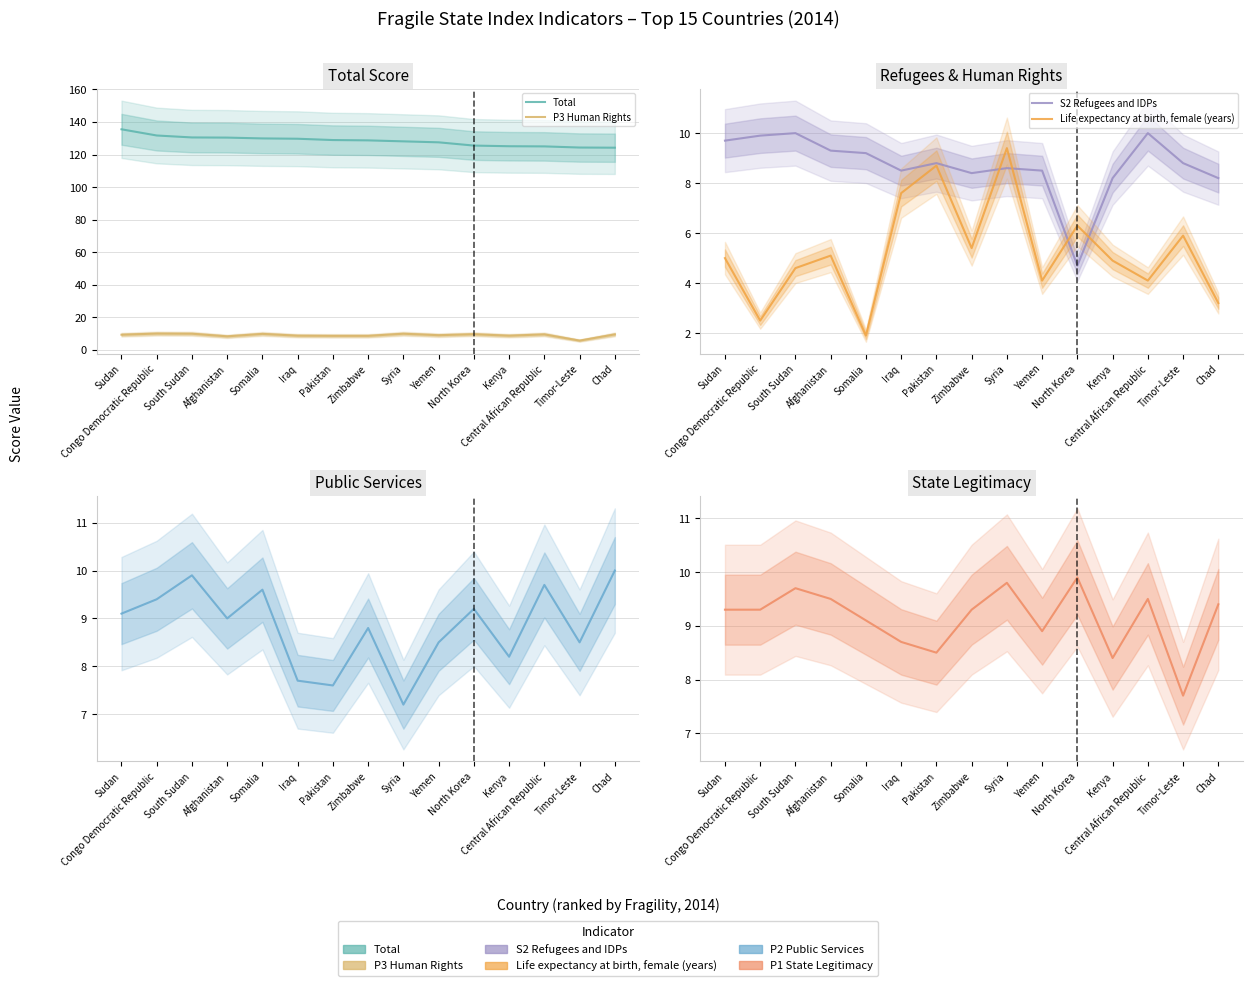

Reading left to right, what are all the values shown in this chart?

Total: 135.5	131.7	130.5	130.4	129.9	129.7	128.9	128.7	128.1	127.5	125.5	125.1	125.0	124.3	124.2
P3 Human Rights: 9.3	10.0	9.9	8.3	9.8	8.7	8.6	8.6	9.9	9.0	9.6	8.7	9.5	5.7	9.5
S2 Refugees and IDPs: 9.7	9.9	10.0	9.3	9.2	8.5	8.8	8.4	8.6	8.5	4.7	8.2	10.0	8.8	8.2
Life expectancy at birth, female (years): 5.0	2.5	4.6	5.1	1.9	7.6	8.7	5.4	9.4	4.1	6.3	4.9	4.1	5.9	3.2
P2 Public Services: 9.1	9.4	9.9	9.0	9.6	7.7	7.6	8.8	7.2	8.5	9.2	8.2	9.7	8.5	10.0
P1 State Legitimacy: 9.3	9.3	9.7	9.5	9.1	8.7	8.5	9.3	9.8	8.9	9.9	8.4	9.5	7.7	9.4